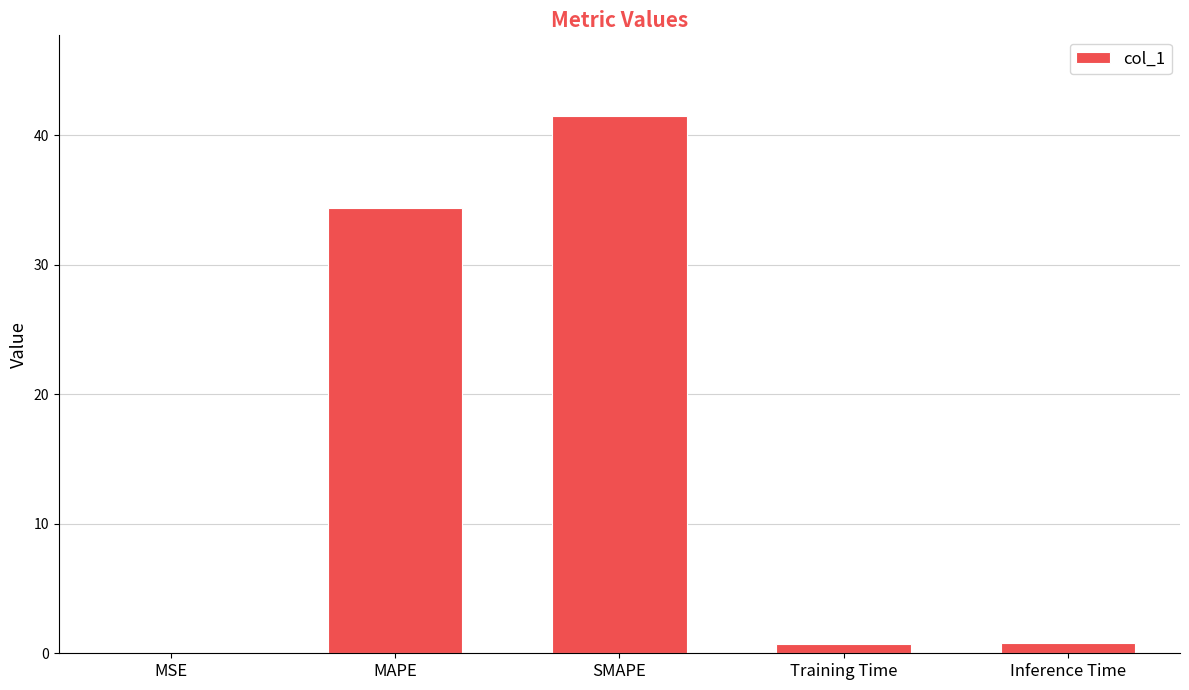

True or false: the data shows 64.4 at SMAPE.

False